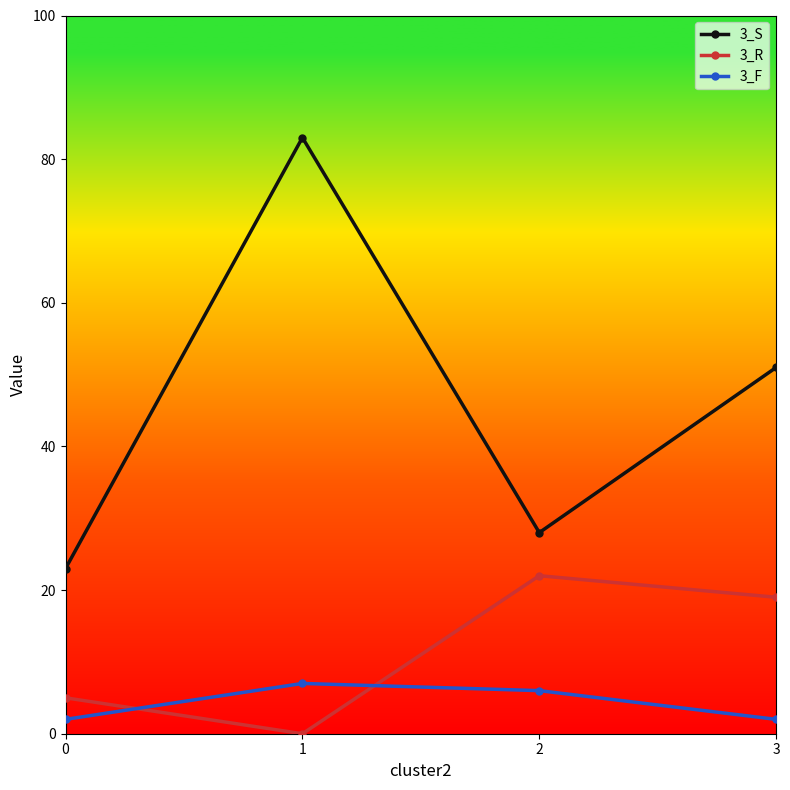

At how many categories does at least one series exceed 22?

4